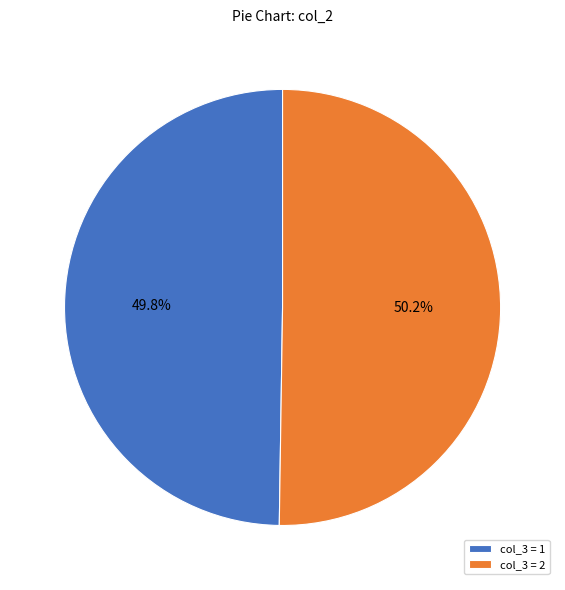

Do col_3 = 1 and col_3 = 2 together represent more than half of the pie?

Yes